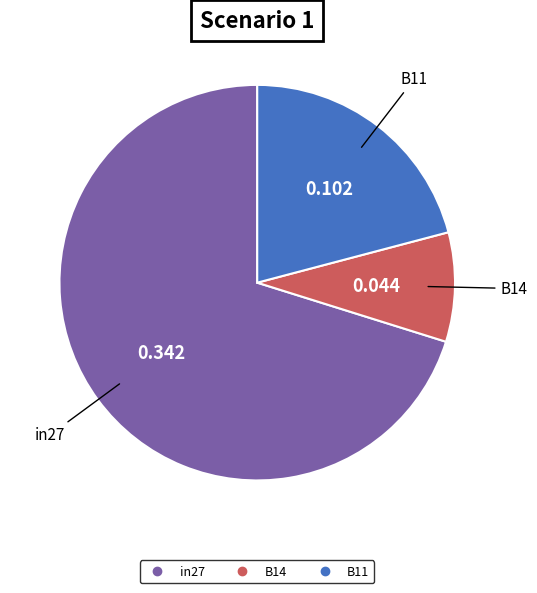

Is the sum of in27 and B14 greater than half?

Yes